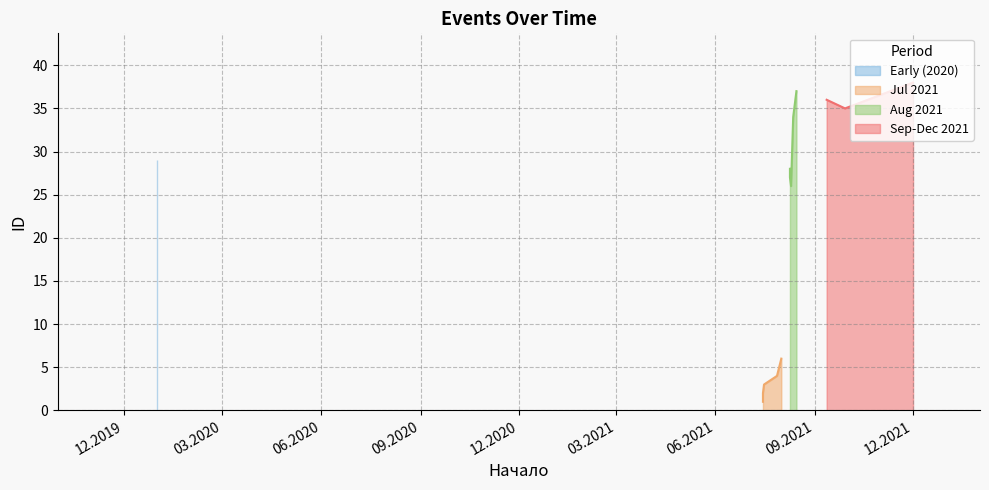

Rank the categories by value from lowest to highest.

15.07.2021, 15.07.2021, 16.07.2021, 28.07.2021, 30.07.2021, 01.08.2021, 10.08.2021, 09.08.2021, 09.08.2021, 01.01.2020, 12.08.2021, 29.09.2021, 12.09.2021, 15.08.2021, 01.12.2021